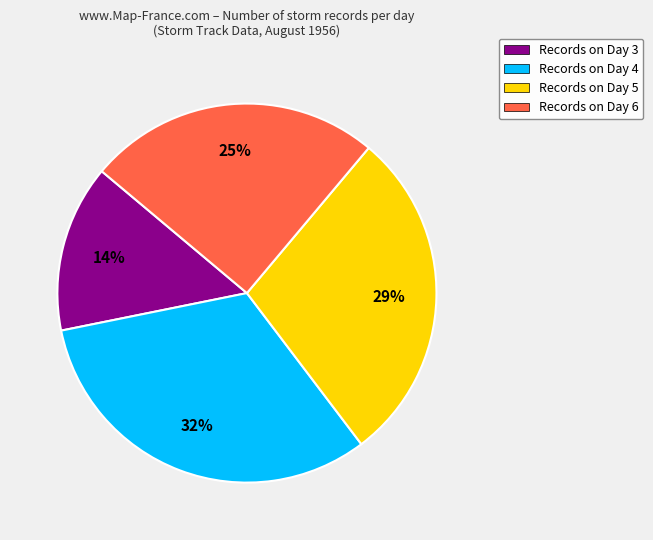

To the nearest percent, what is the difference between the largest and smallest slice percentages?

18%